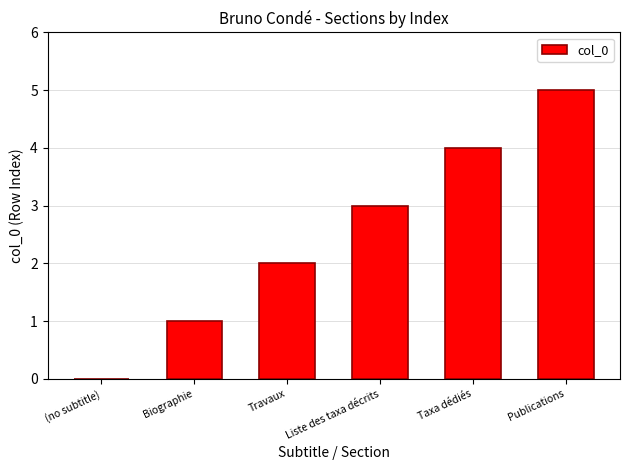

The chart shows a value of 0 at (no subtitle). True or false?

True